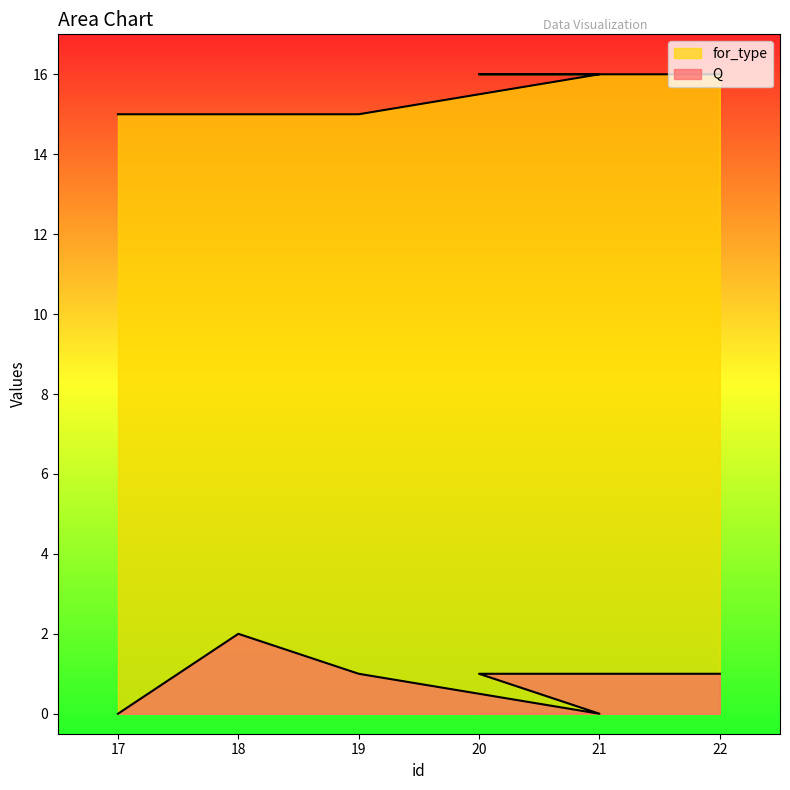

How many interior local peaks does the Q series have?

1